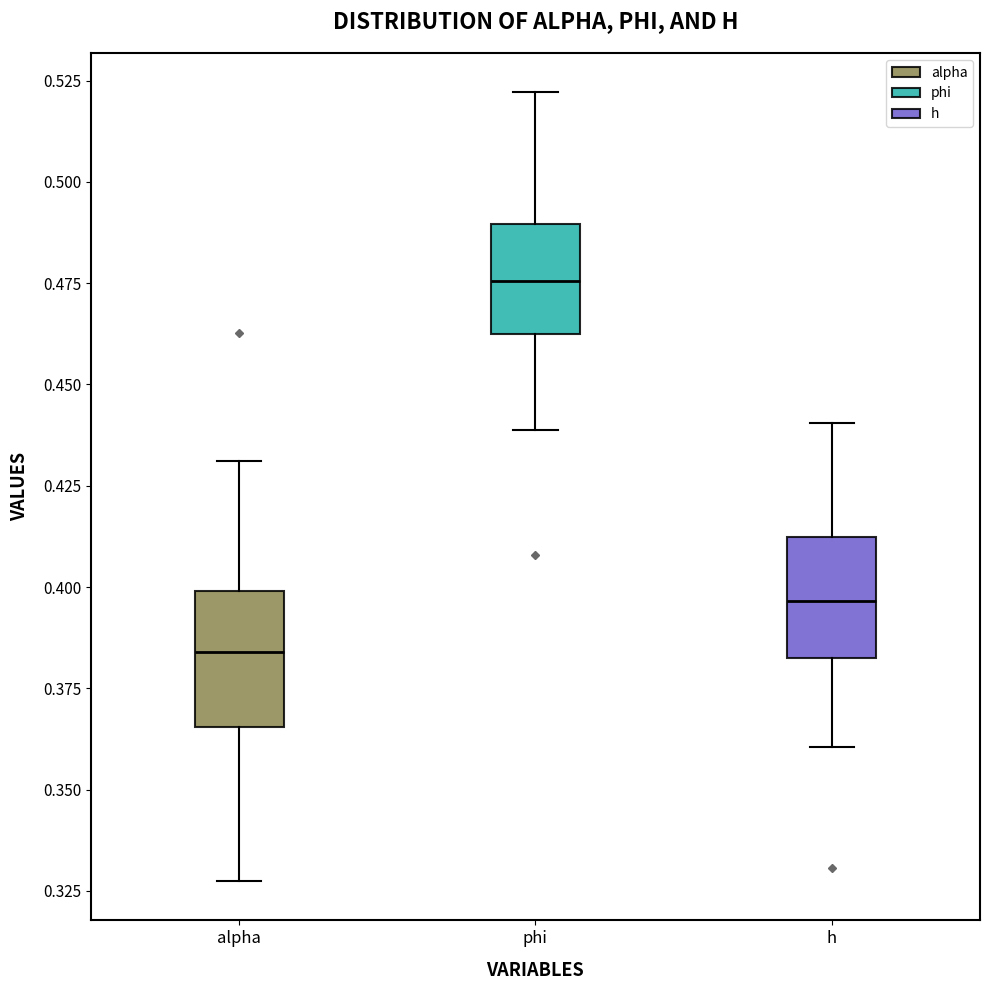

Which box's median line is the highest?

phi